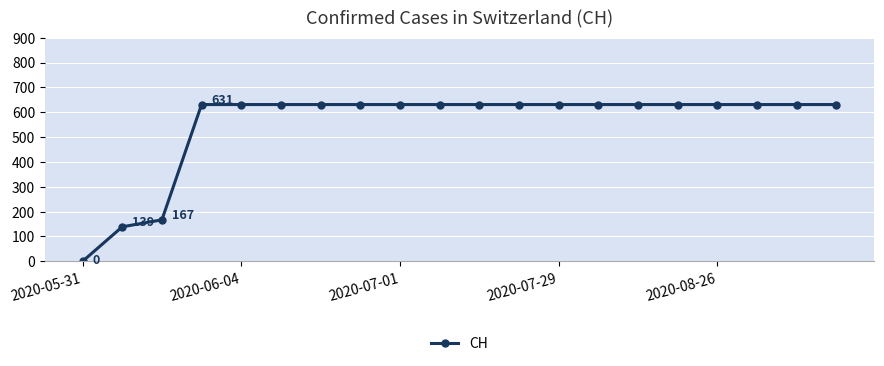

What is the greatest value displayed?

631